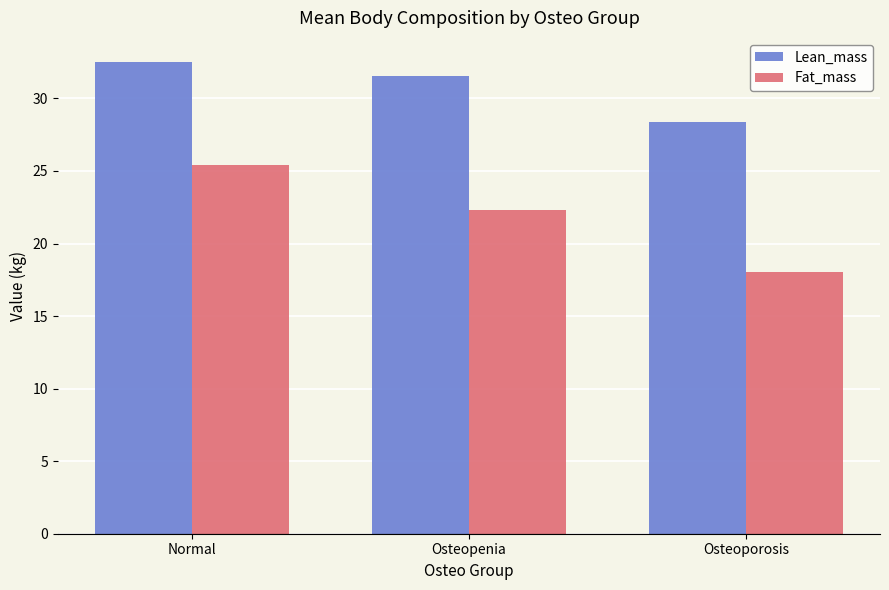

Which series changed the most between Osteopenia and Osteoporosis?

Fat_mass